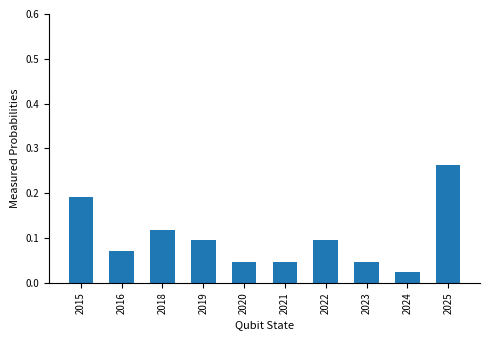

How many bars are there in total?

10